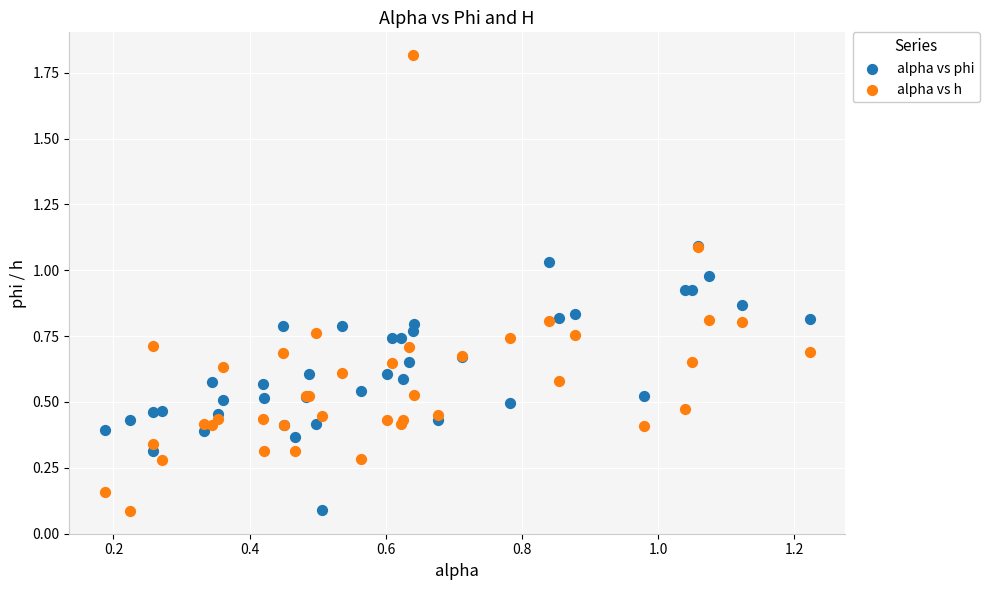

Which series has the largest Y range (max minus min)?

alpha vs h